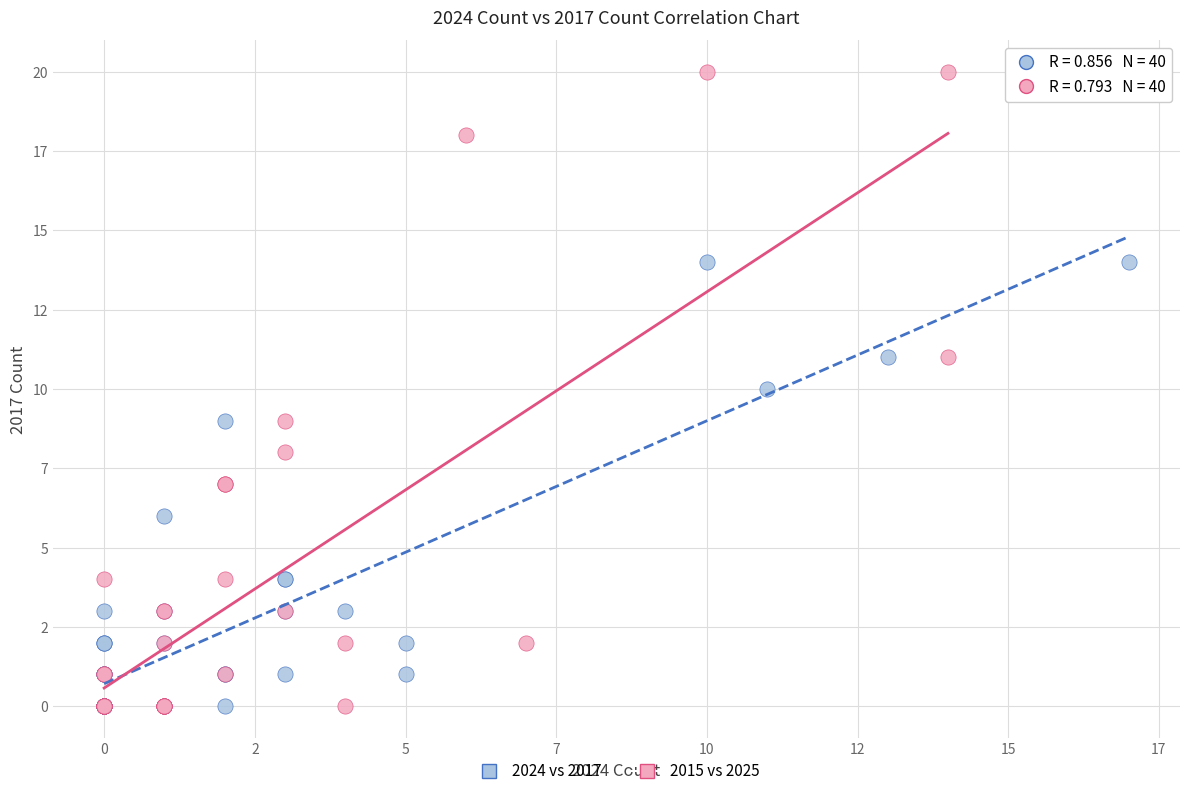

Which series reaches the maximum Y coordinate?

2015 vs 2025